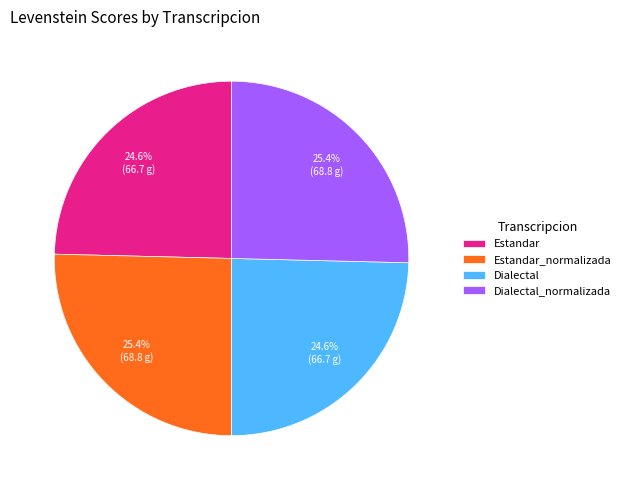

How much of the chart is everything except Estandar_normalizada?

74.6%